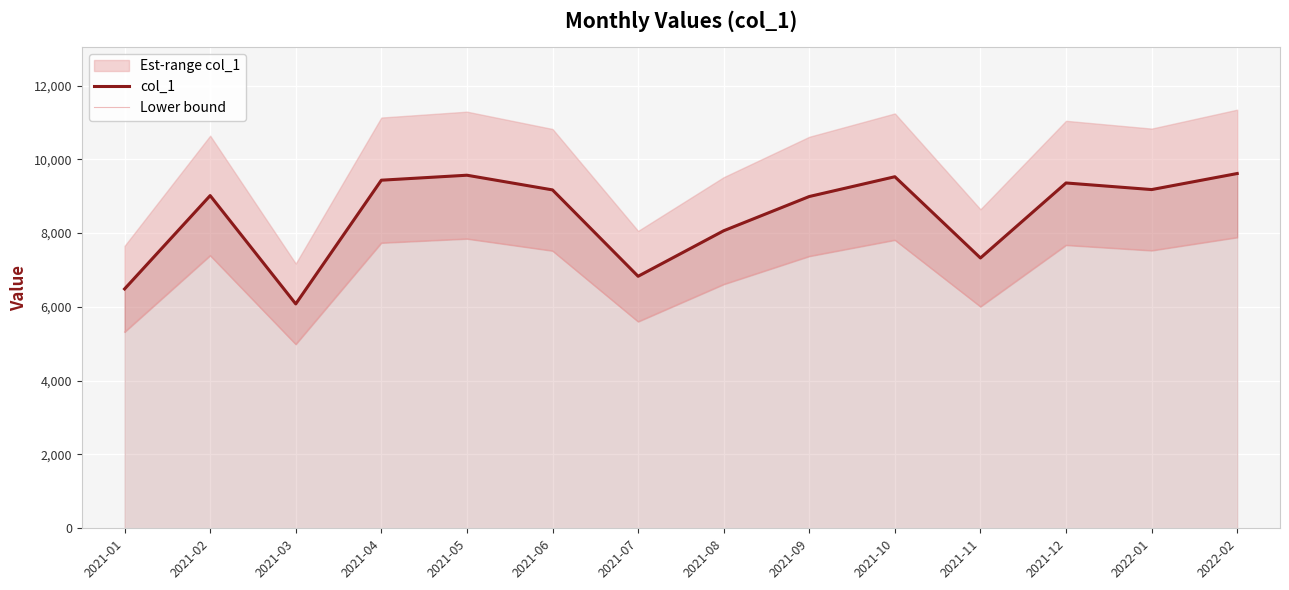

Which series has the largest total across all categories?

col_1